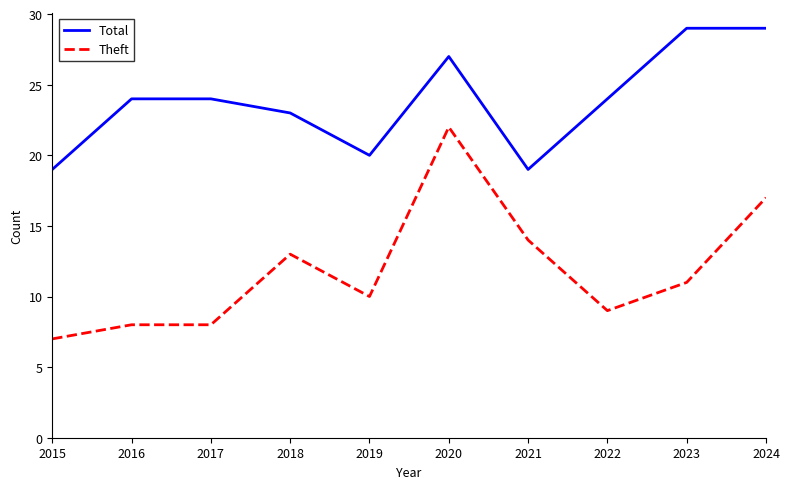

What is the smallest value displayed?

7